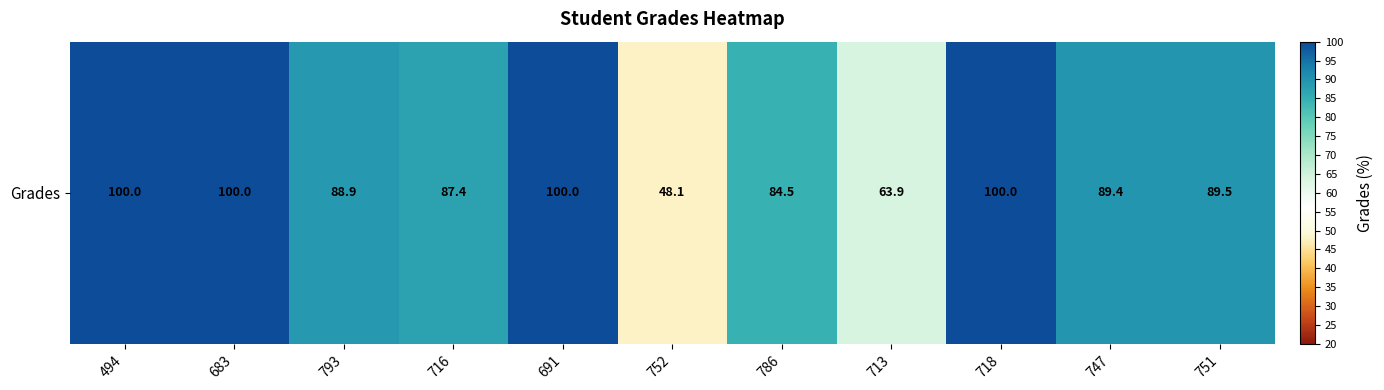

What is the difference between the second highest and minimum values?

51.9